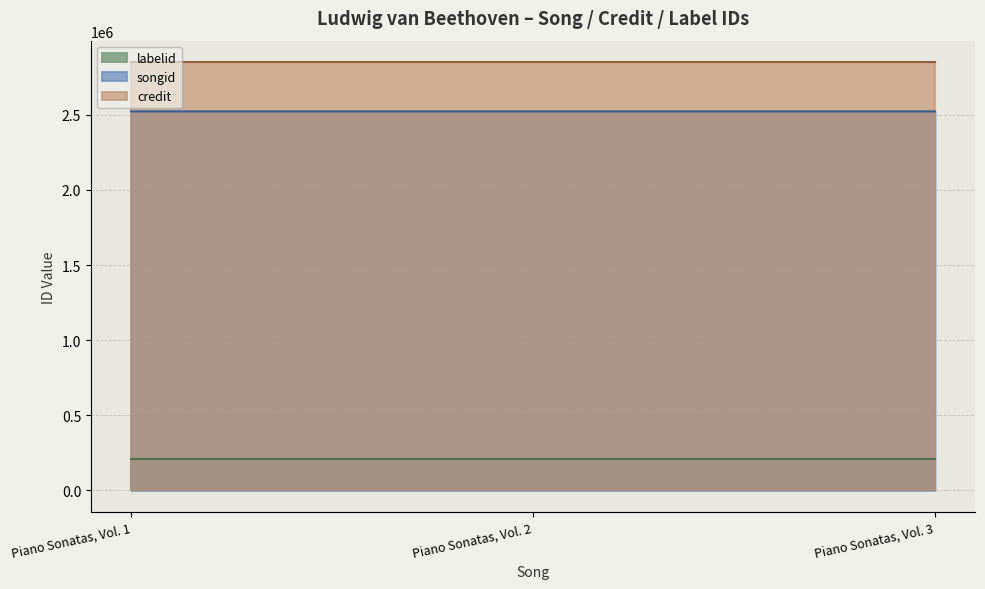

What is the difference between the songid values at Piano Sonatas, Vol. 1 and Piano Sonatas, Vol. 2?

6